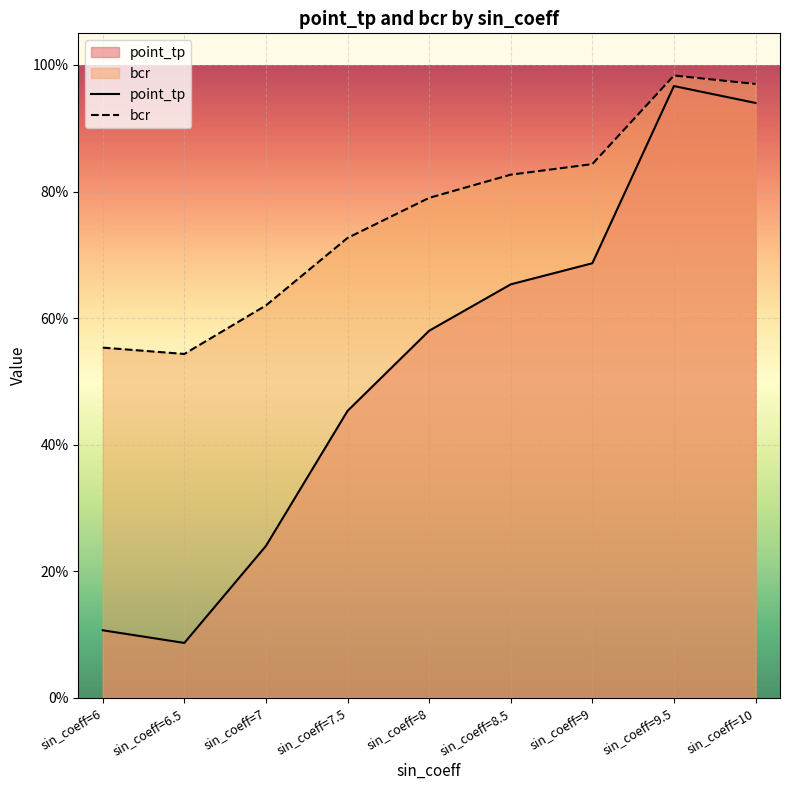

What is the label of the 3rd point from the left?

sin_coeff=7